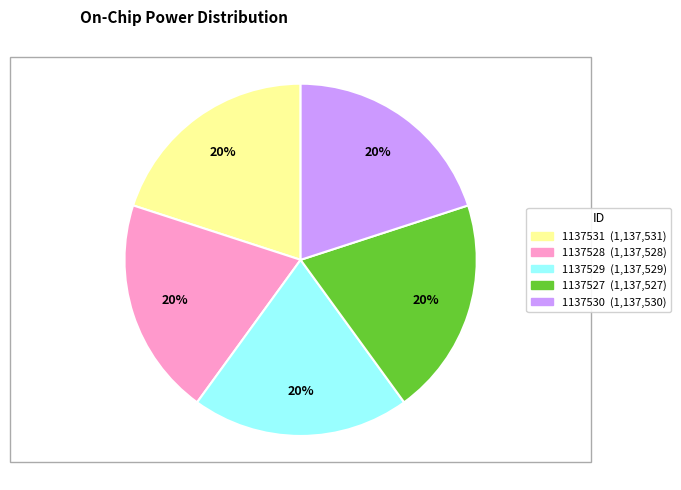

Does 1137529 account for over 50% of the chart?

No